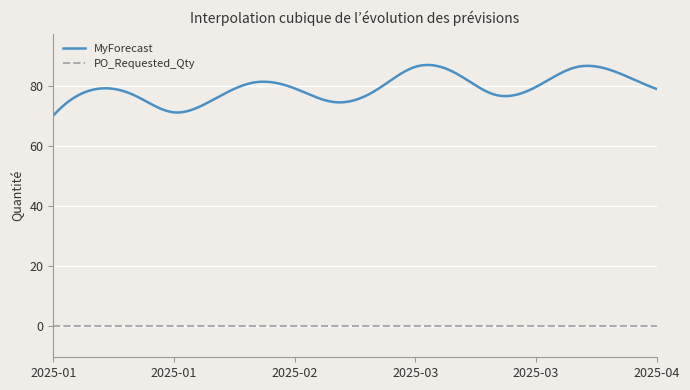

True or false: PO_Requested_Qty and MyForecast cross at least once.

False